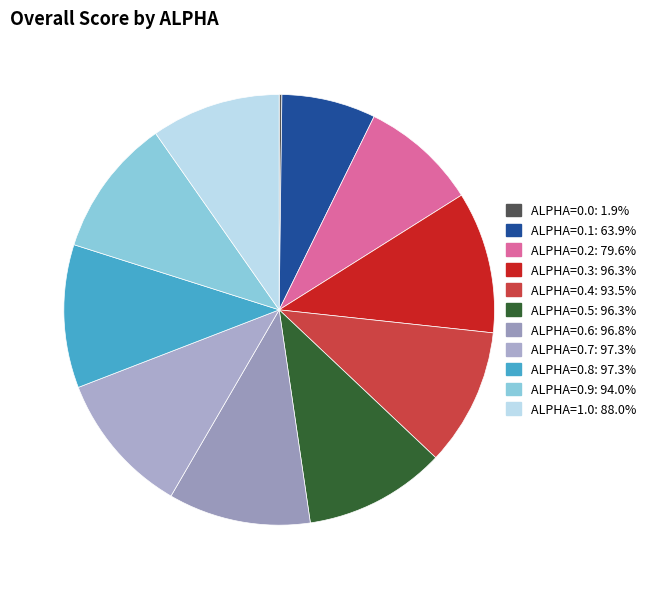

Is the sum of ALPHA=0.7 and ALPHA=0.4 greater than half?

No